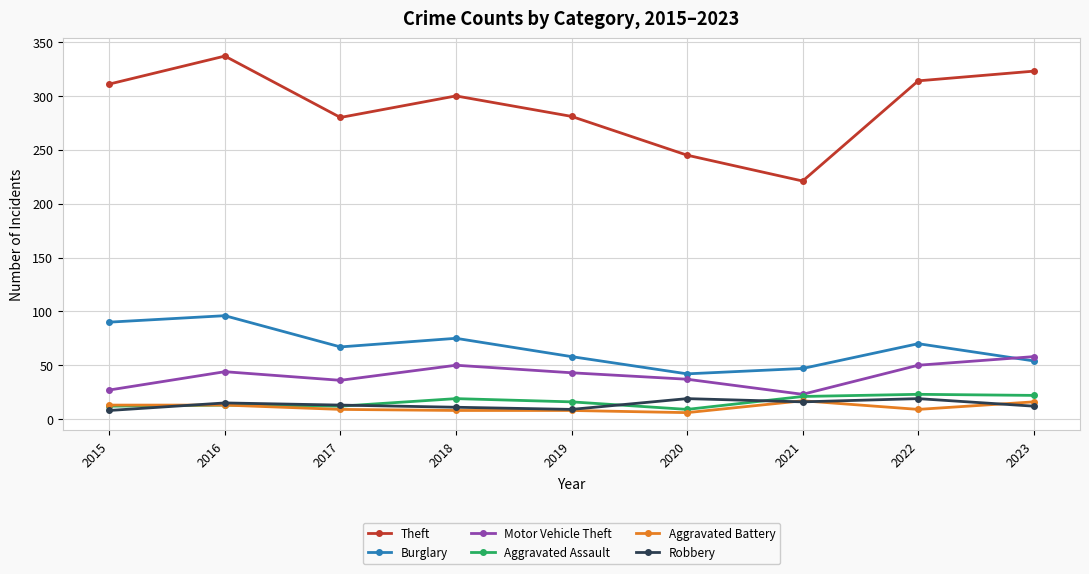

At how many categories does at least one series exceed 179?

9